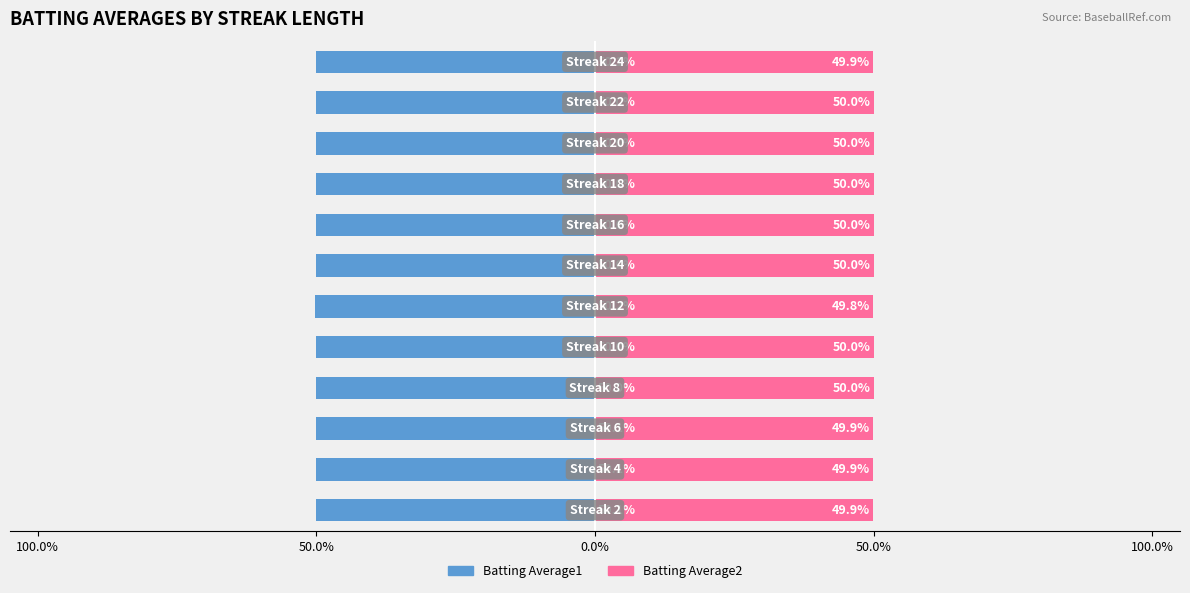

Which series changed the most between 50.0% and 5?

Batting Average1